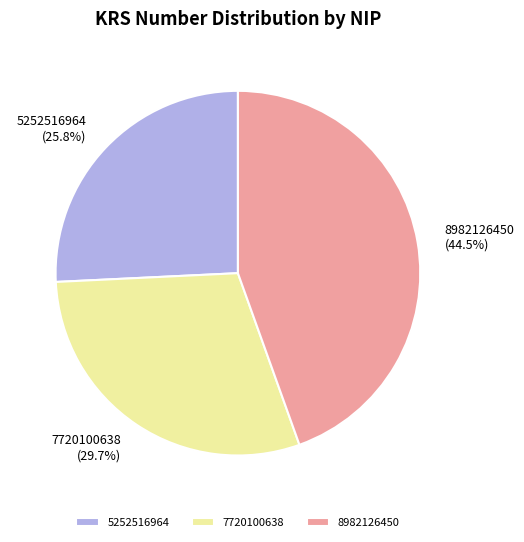

To the nearest percent, what portion does 5252516964 represent?

26%